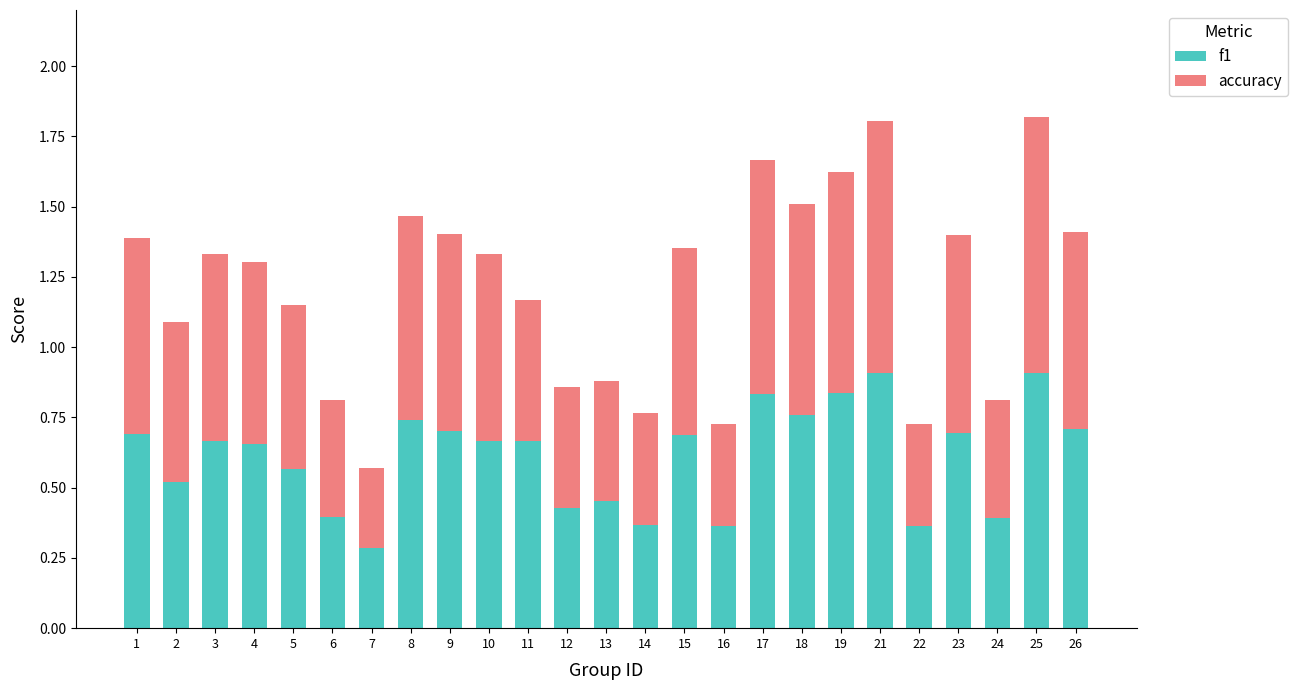

Count the f1 values in the range 0 to 1.

25